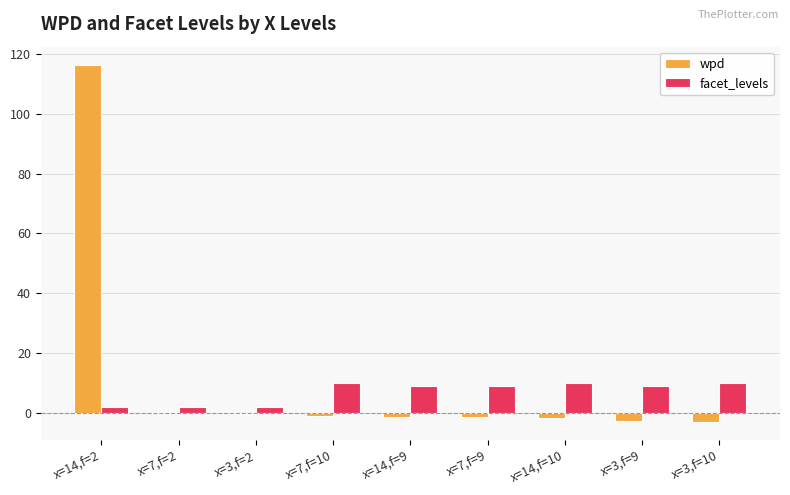

What is the maximum value shown in the chart?

116.5